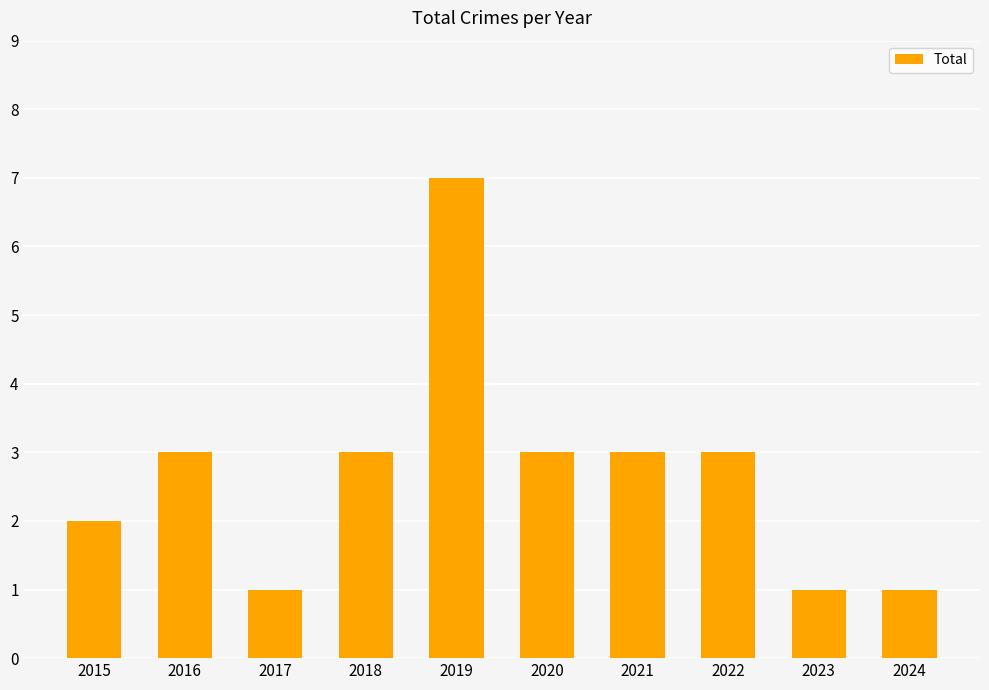

How many series are shown in this chart?

1